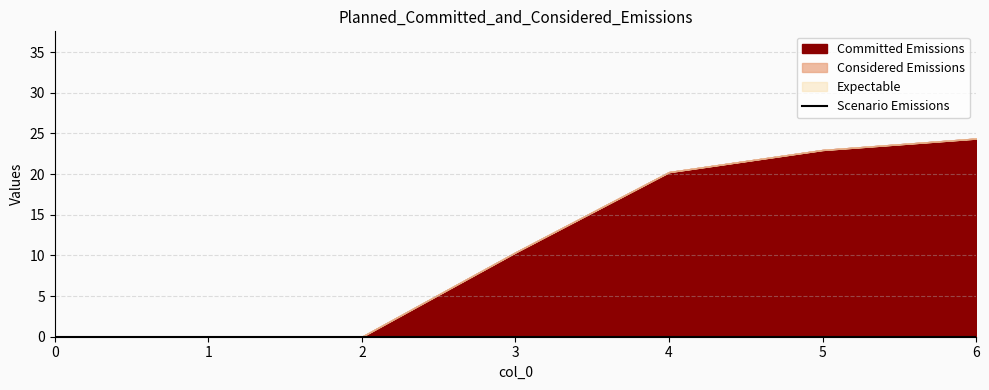

Rank the series at 0 from lowest to highest value.

Committed Emissions, Considered Emissions, Expectable, Scenario Emissions